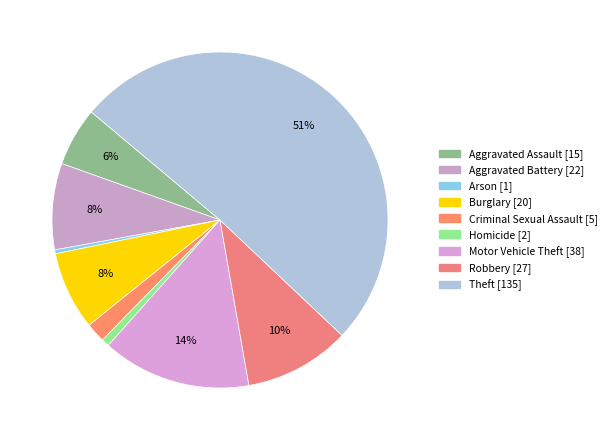

What is the total percentage of Motor Vehicle Theft and Aggravated Assault?

20.0%